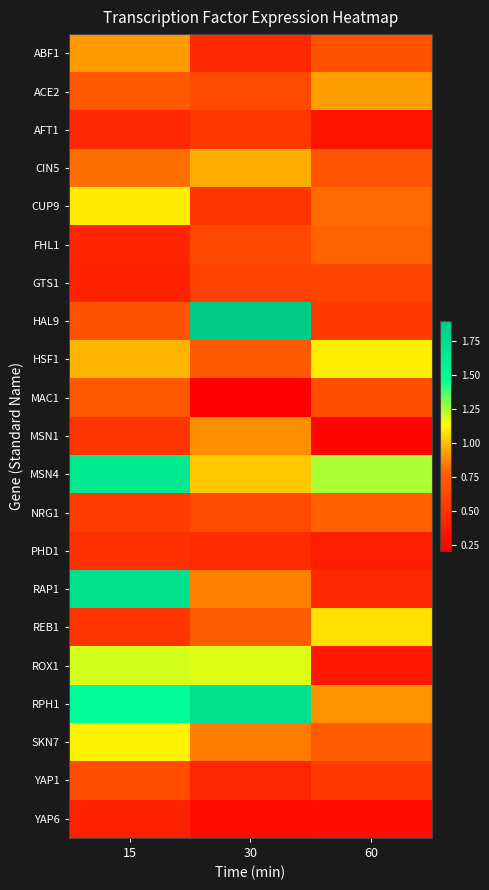

Which has a higher value, 15 or 30?

15